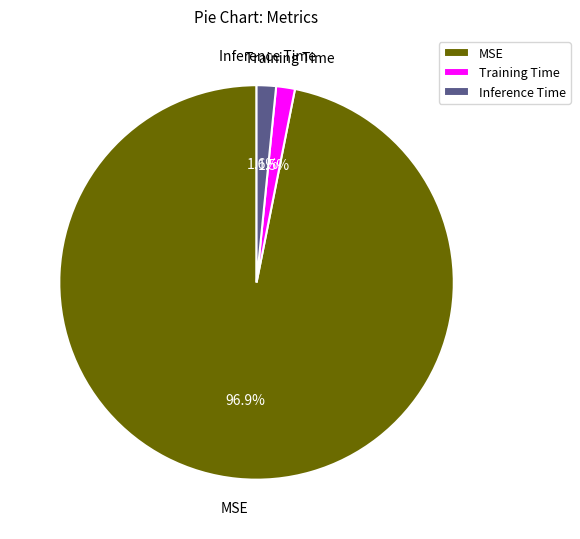

To the nearest percent, what is the combined percentage of MSE and Inference Time?

98%